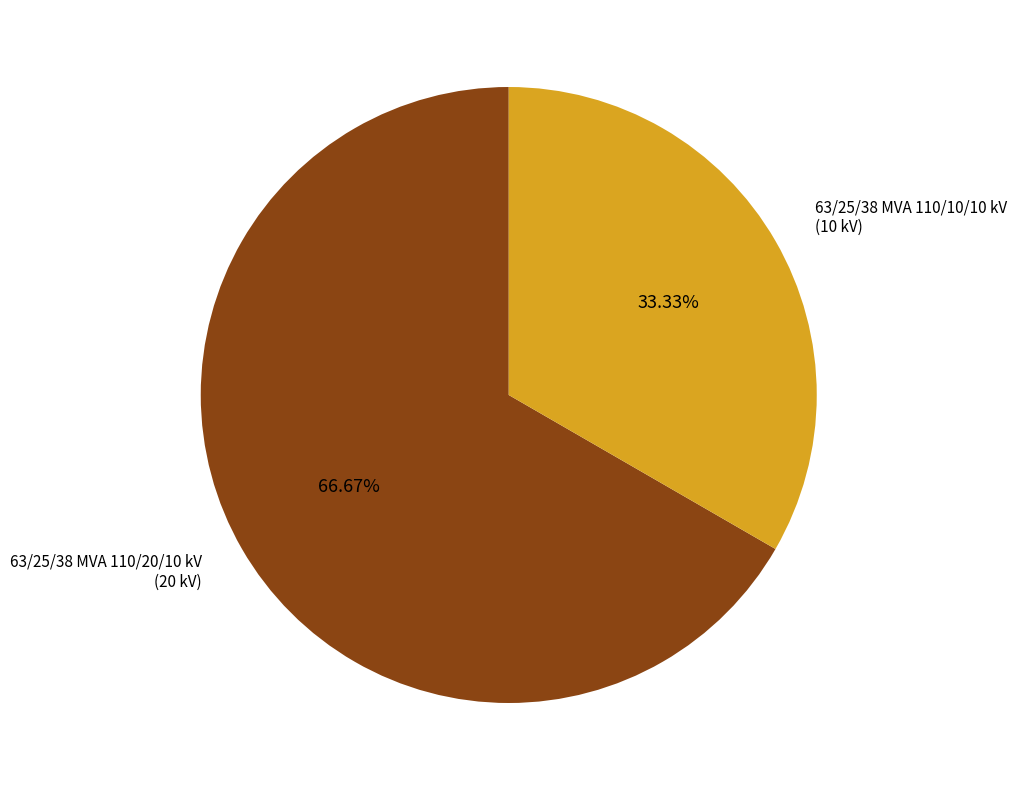

Which has a higher value, 63/25/38 MVA 110/20/10 kV or 63/25/38 MVA 110/10/10 kV?

63/25/38 MVA 110/20/10 kV